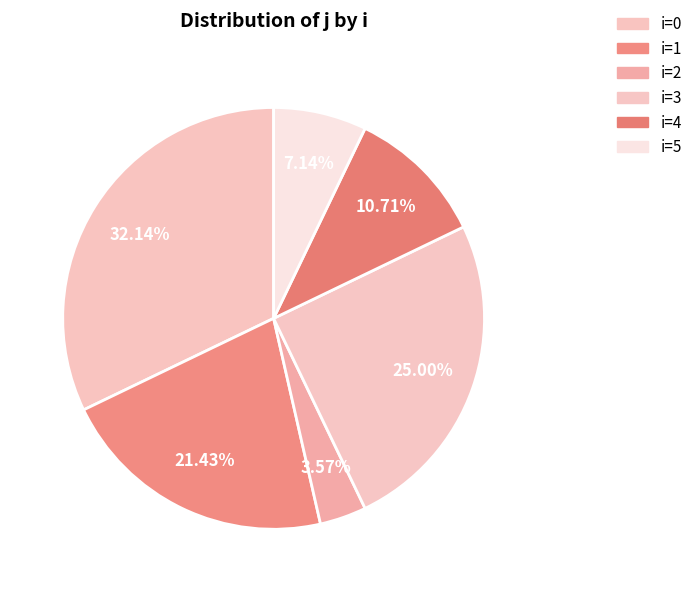

How many segments does this pie chart have?

6